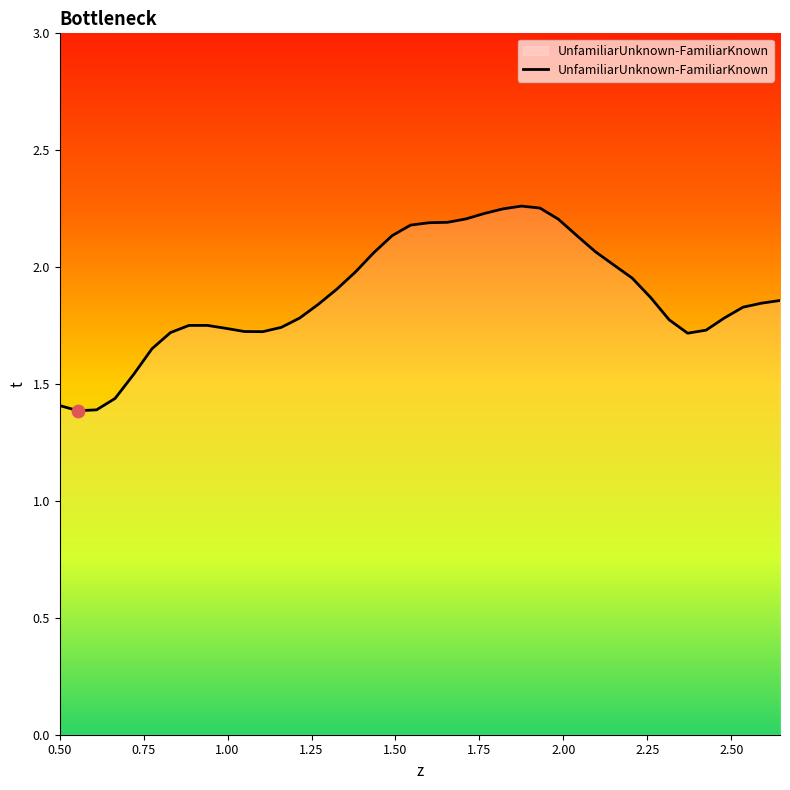

What is the difference between the maximum and minimum values?

0.9